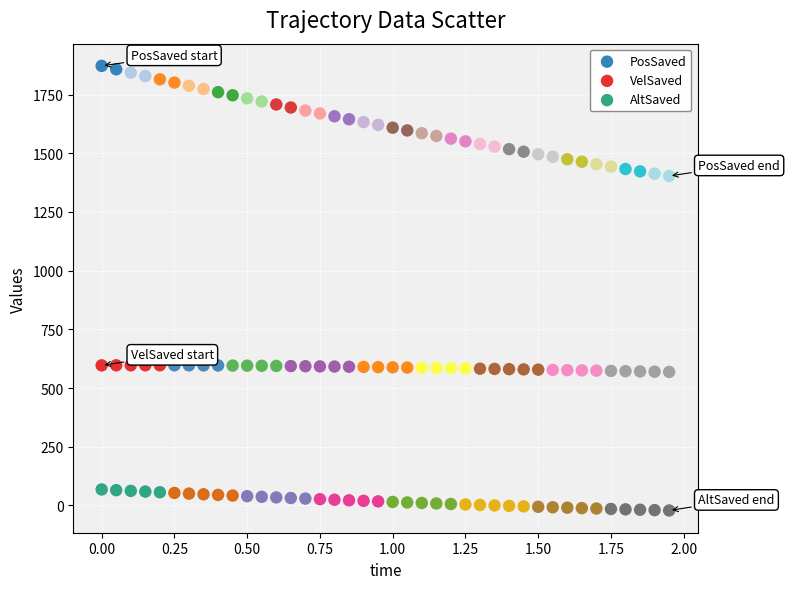

Across all data points, what is the range of X values (max minus min)?

1.9